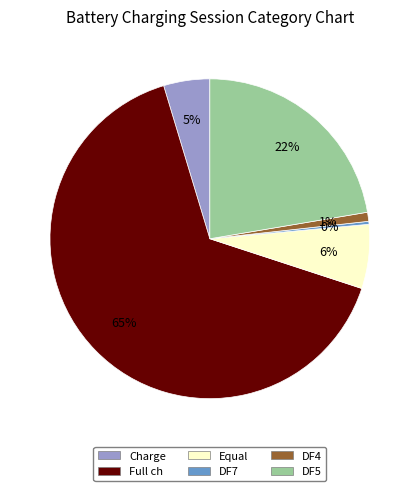

Do DF4 and Full ch together represent more than half of the pie?

Yes